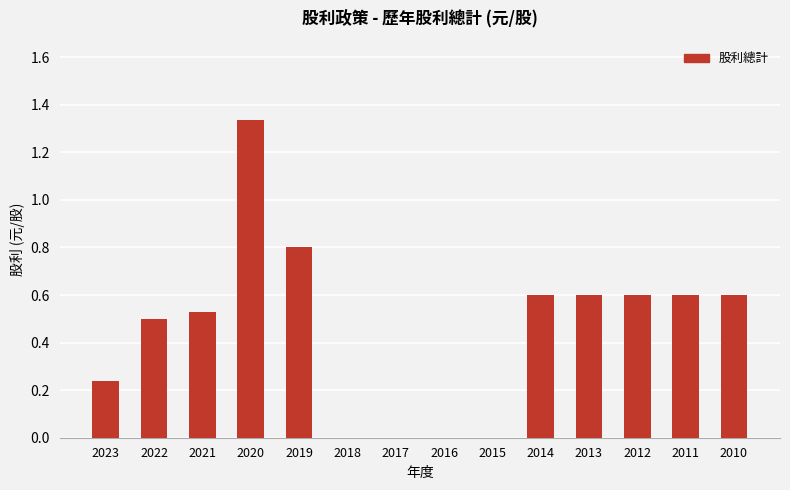

The value at 2019 is 0.8. True or false?

True